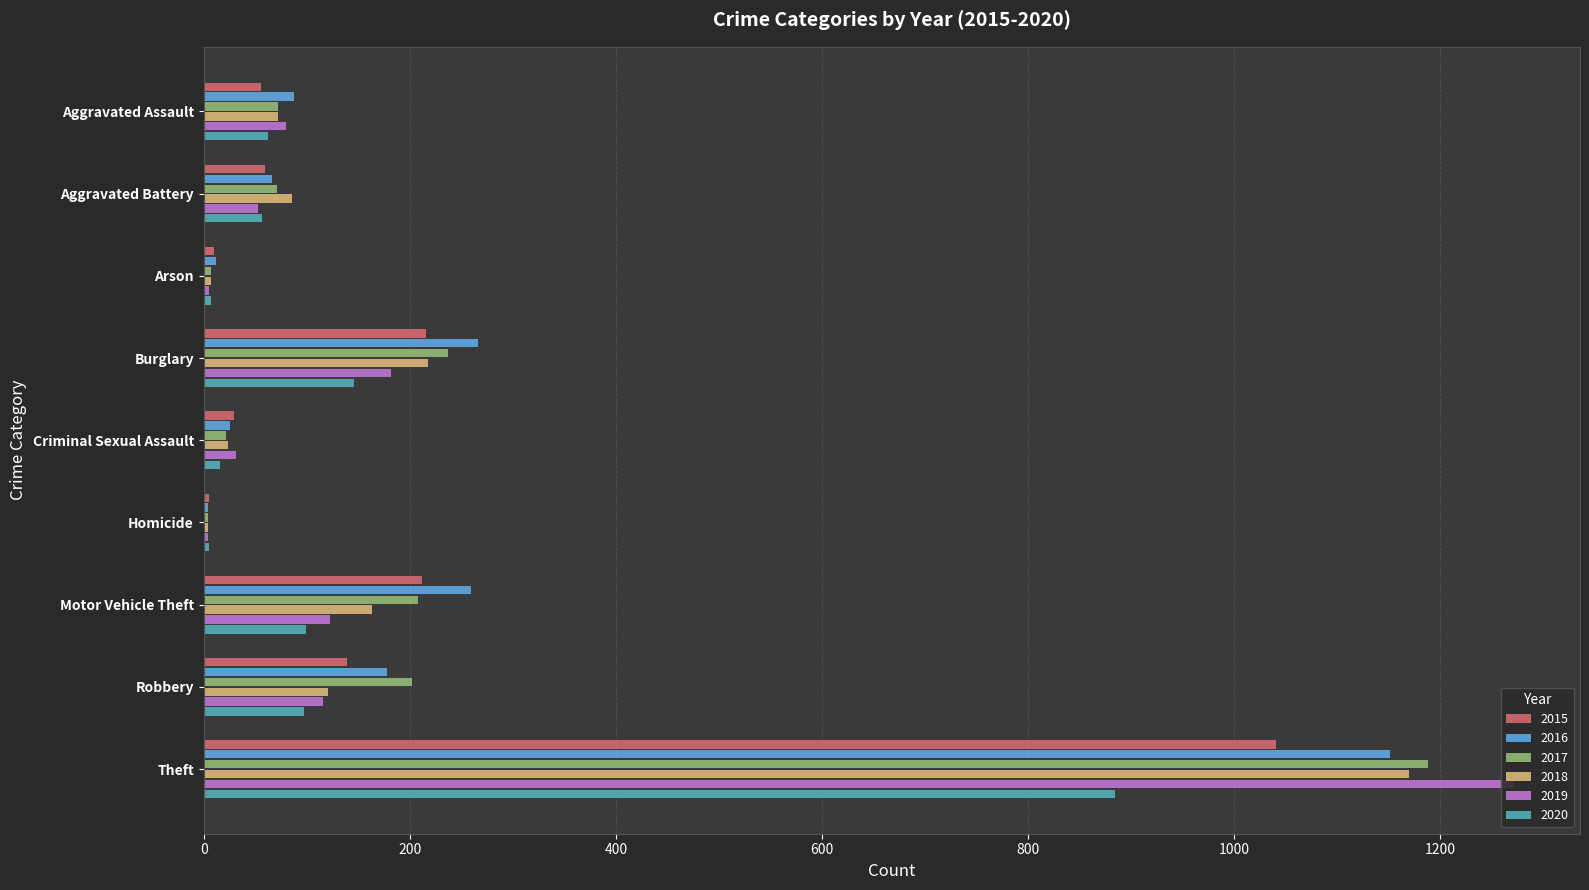

At which label does 2017 reach its peak?

Theft